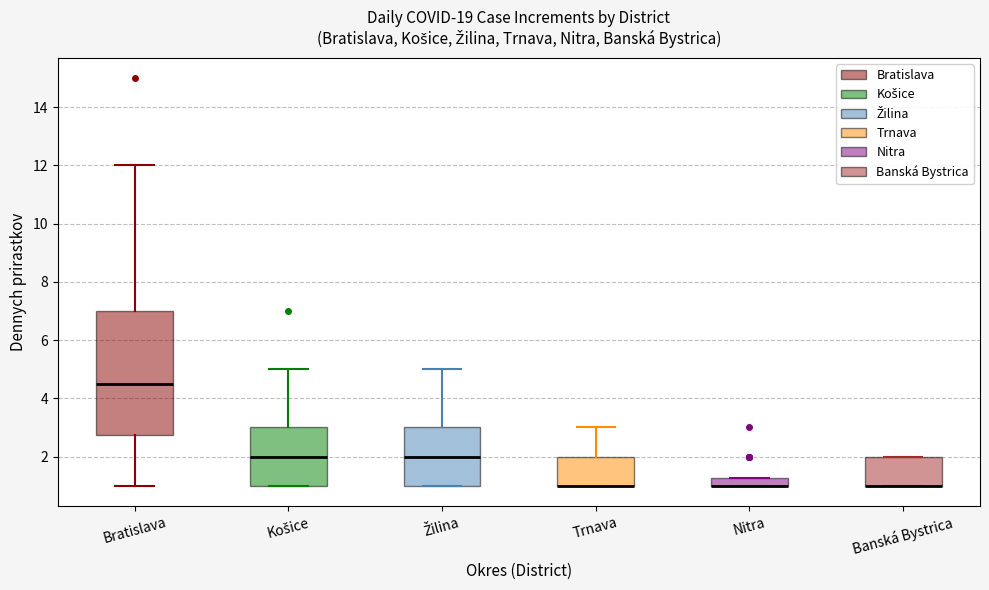

Which box is the tallest, from its lower edge to its upper edge?

Bratislava